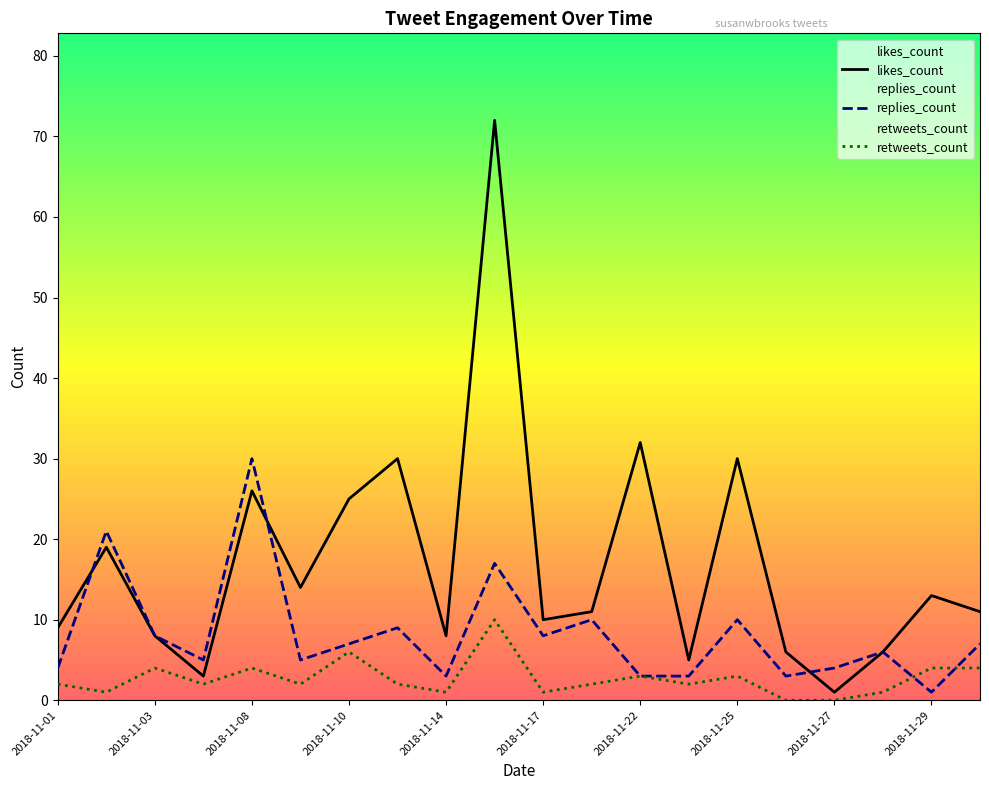

True or false: likes_count has a value of 19 at 2018-11-02.

True